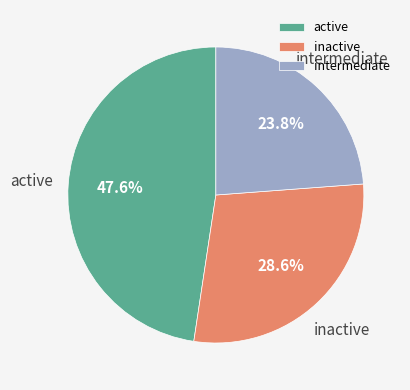

Which has a higher value, inactive or intermediate?

inactive